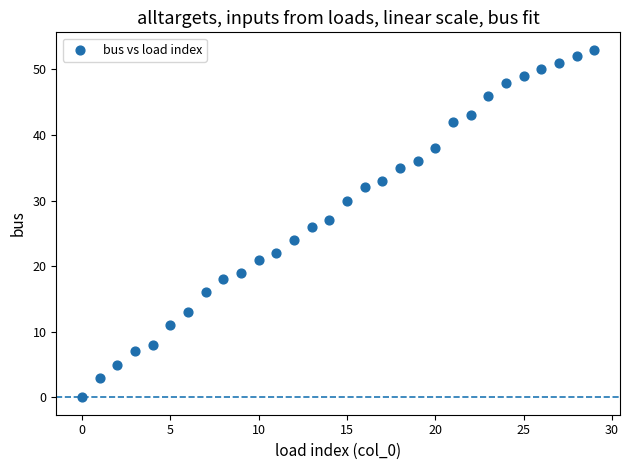

What is the range of Y values (max minus min)?

53